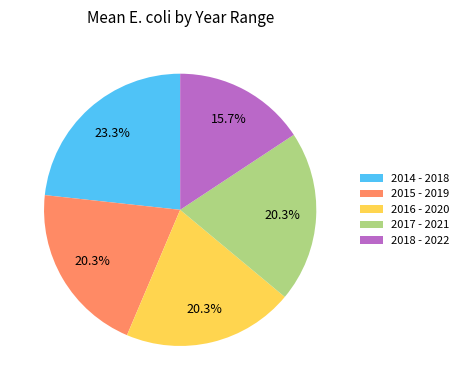

Approximately how many times larger is the value at 2017 - 2021 compared to 2016 - 2020?

1.0